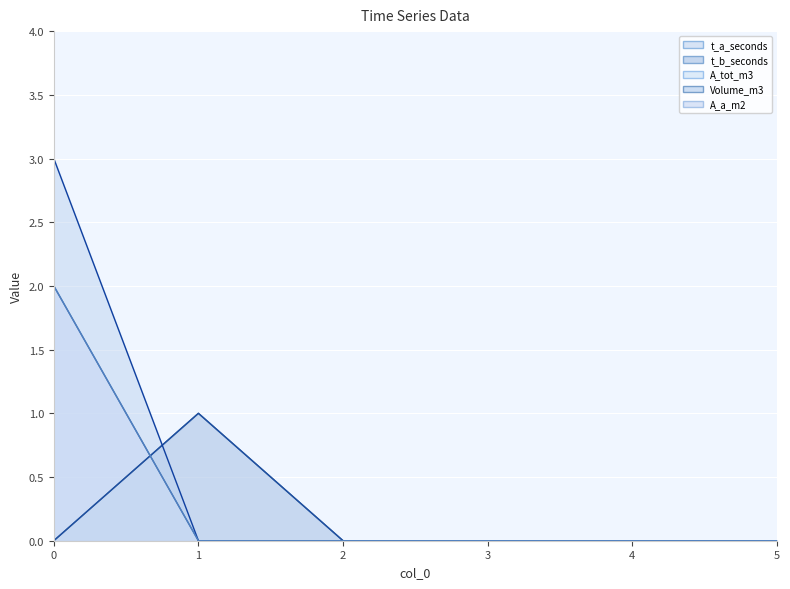

How many data points does each series have?

6